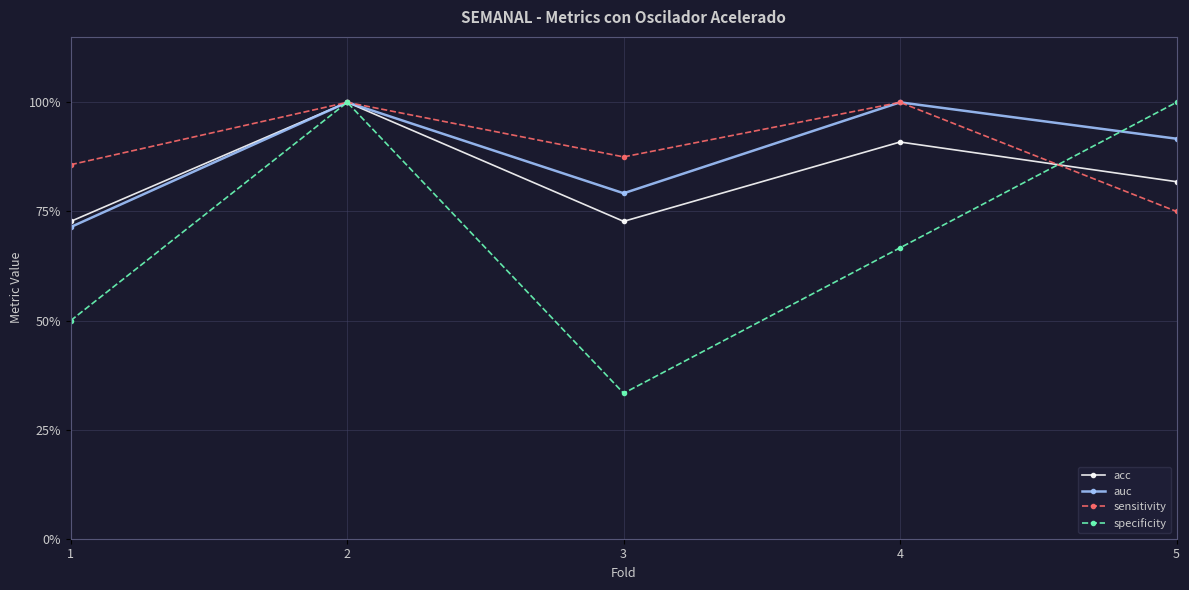

Which series has the widest spread of values?

specificity